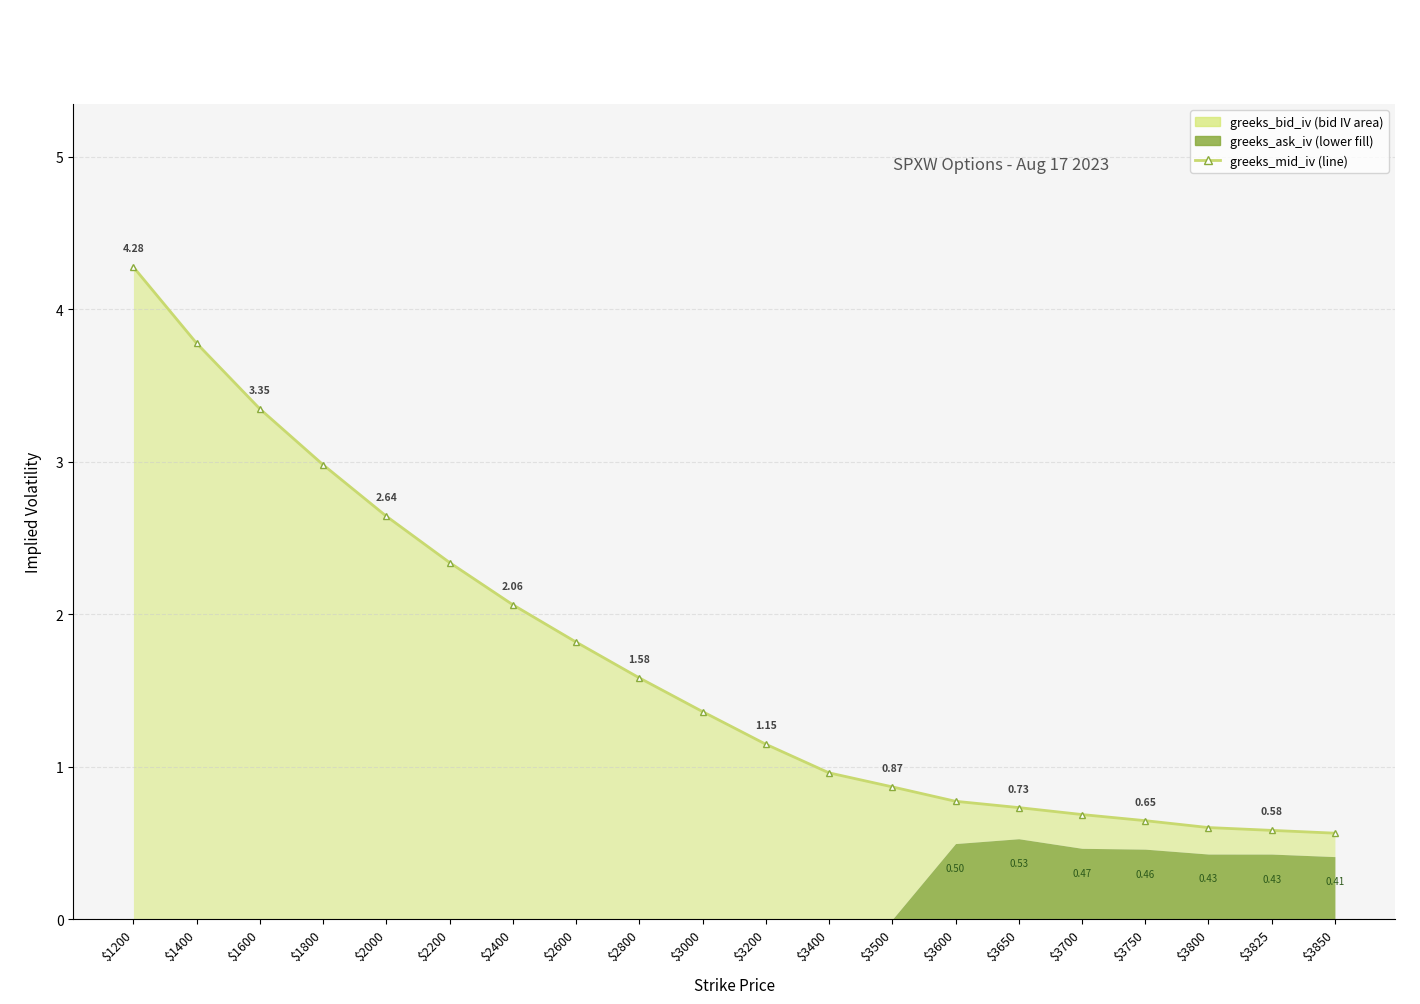

How many data points are less than 1?

9